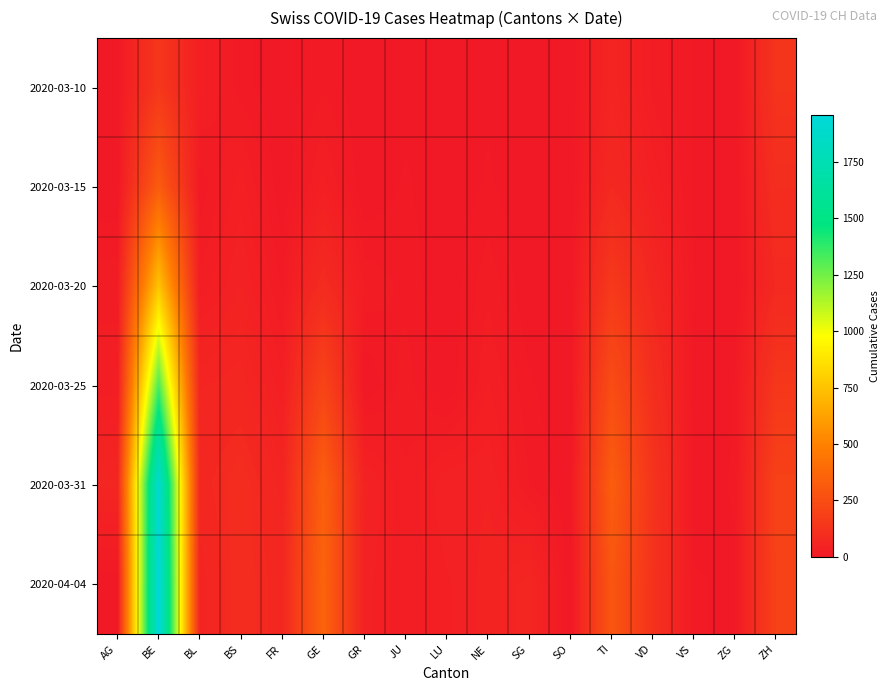

At which category is the sum across all series the highest?

BE